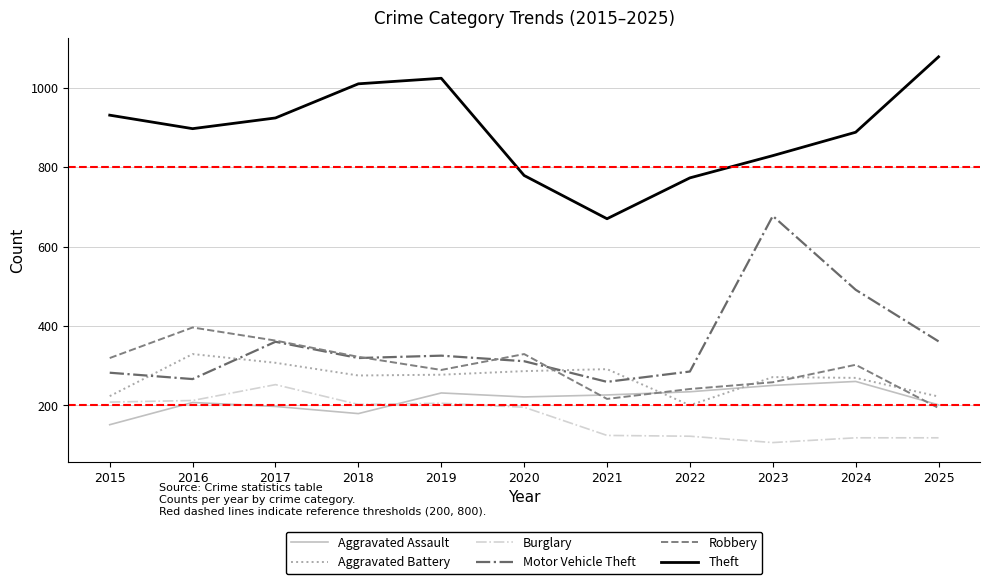

What is the average value of the Motor Vehicle Theft series?

358